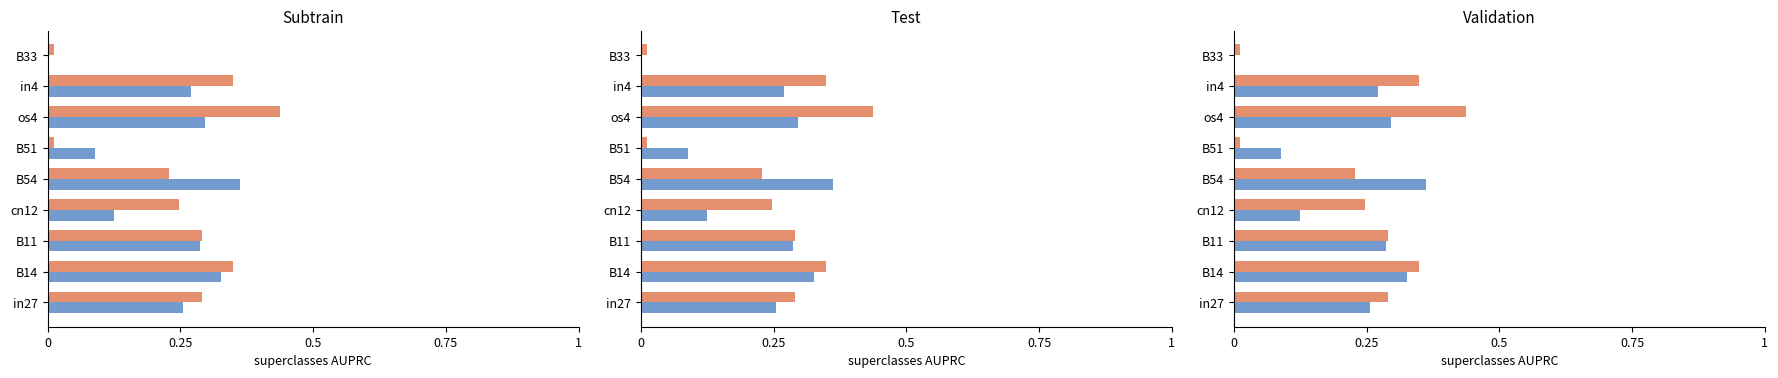

How many data points does each series have?

9